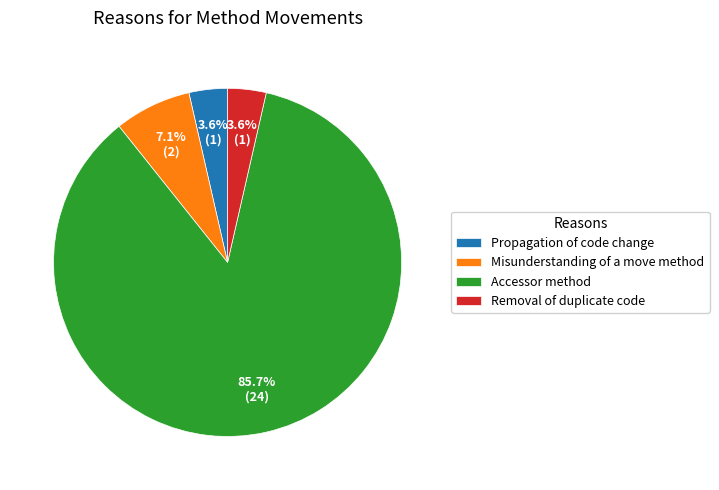

Combined, do Misunderstanding of a move method and Accessor method account for over 50%?

Yes